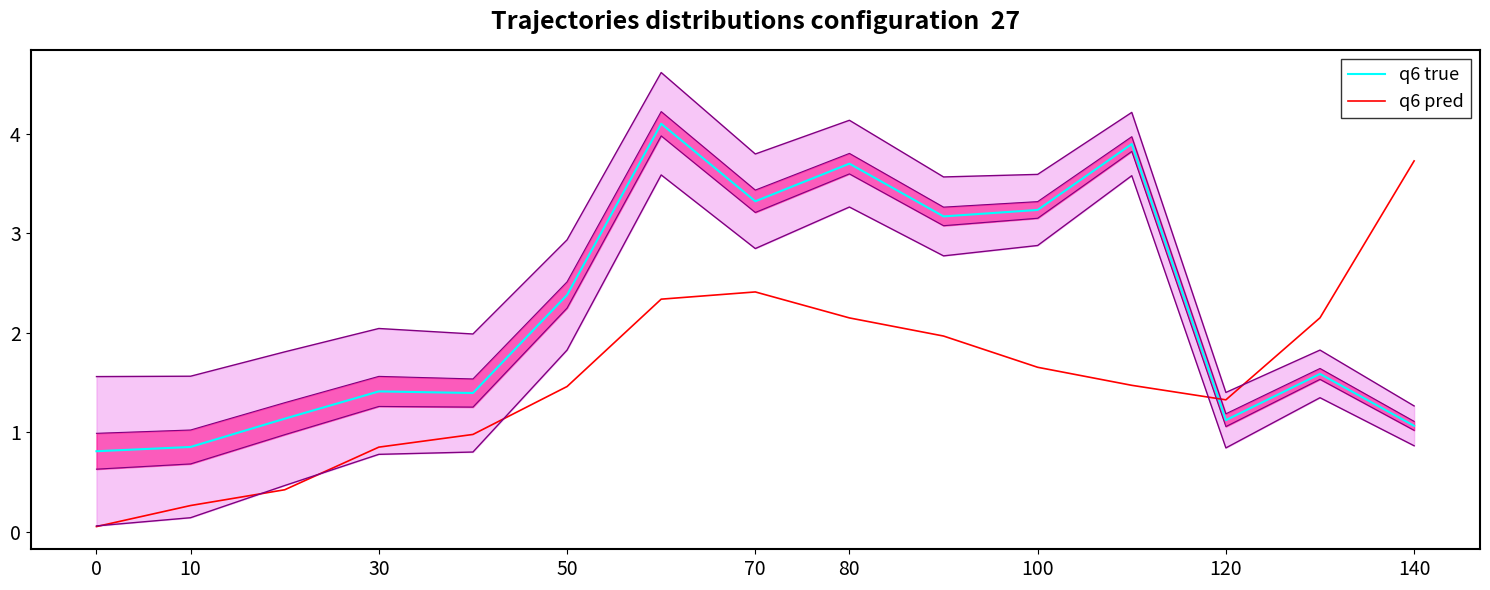

Reading left to right, transcribe all the data shown in this chart.

q6 true: 0.8	0.9	1.1	1.4	1.4	2.4	4.1	3.3	3.7	3.2	3.2	3.9	1.1	1.6	1.1
q6 pred: 0.1	0.3	0.4	0.9	1.0	1.5	2.3	2.4	2.1	2.0	1.7	1.5	1.3	2.1	3.7